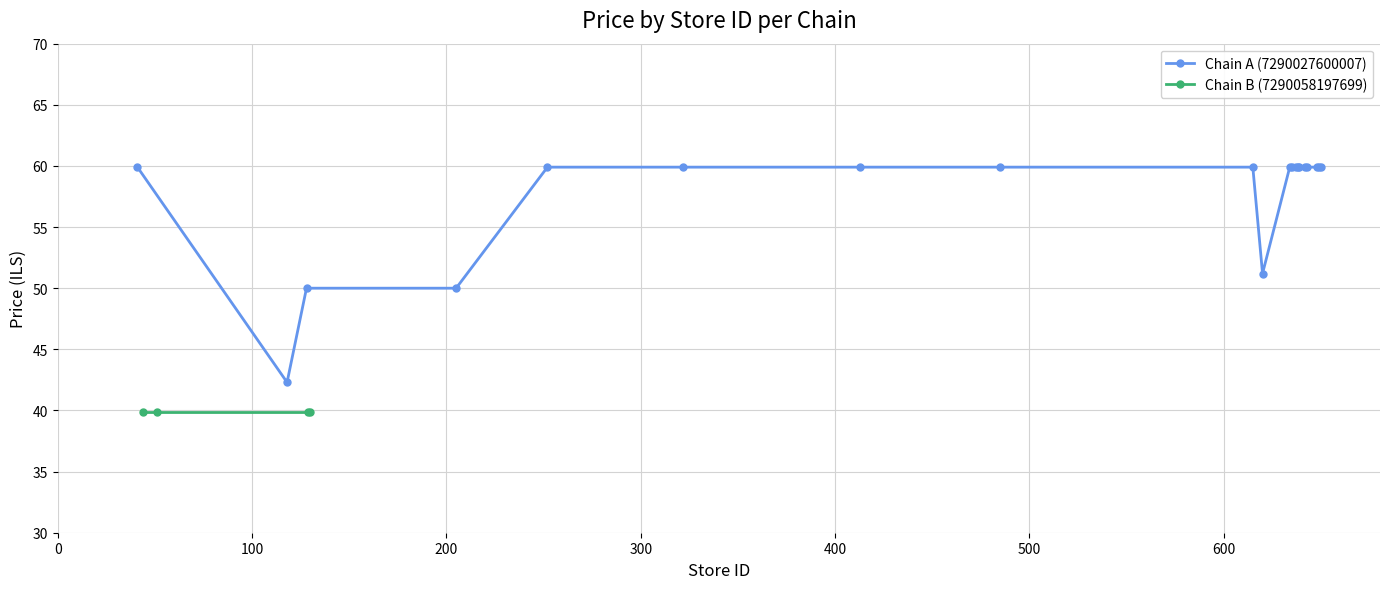

What is the value of the Chain A (7290027600007) point at the 14th from the left?

59.9